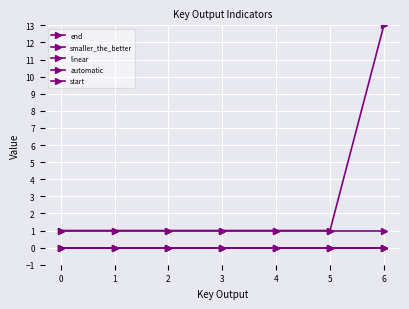

Does the chart have visible grid lines?

Yes